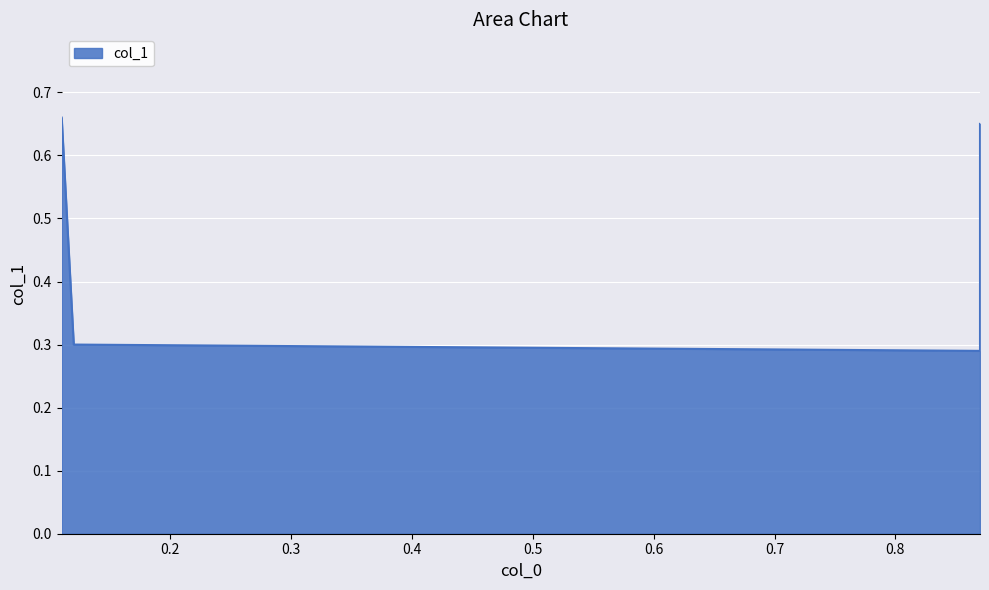

What is the value of the 1st point from the left?

0.7